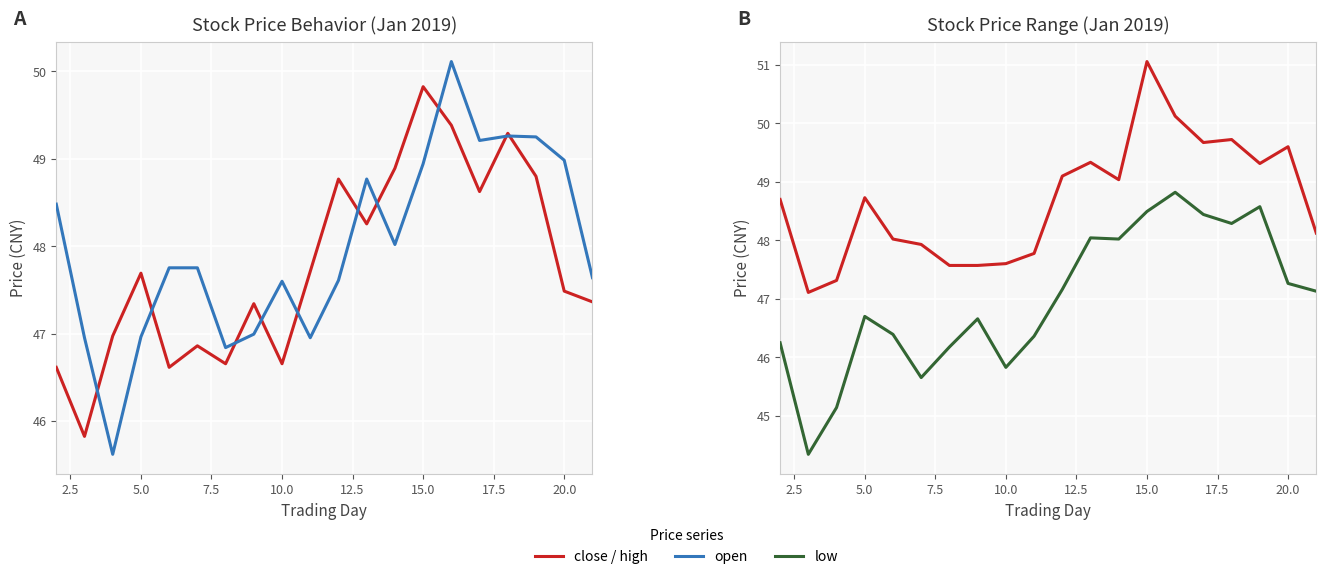

At how many categories does at least one series exceed 49?

9